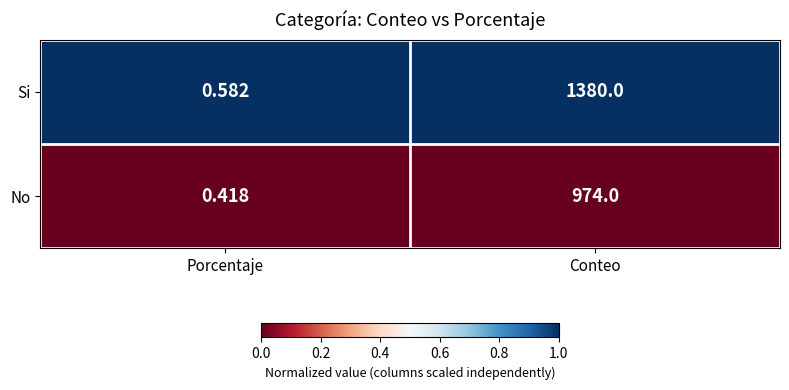

Where is No nearest to the value 487?

Porcentaje